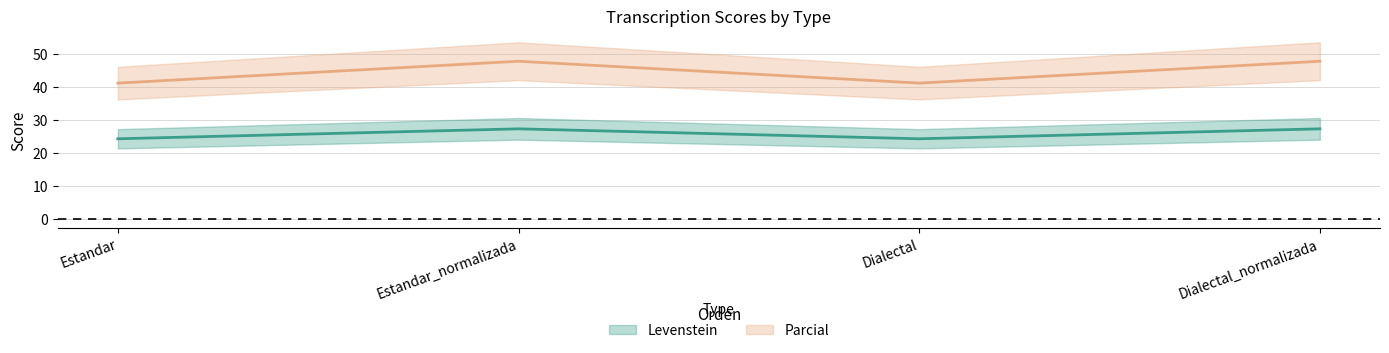

What are all the series names shown in the legend?

Levenstein, Parcial